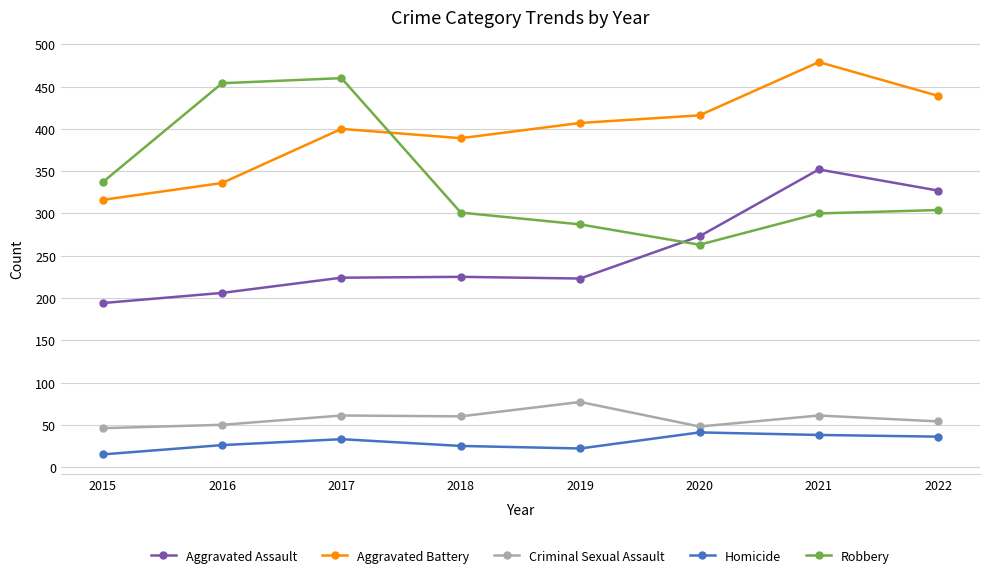

How many lines are shown in the chart?

5